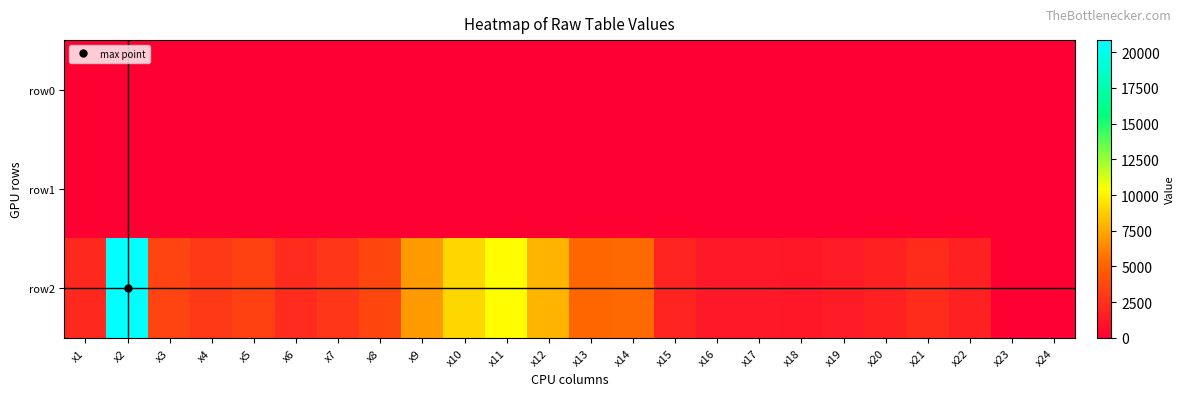

Which label corresponds to the largest value in the chart?

x2